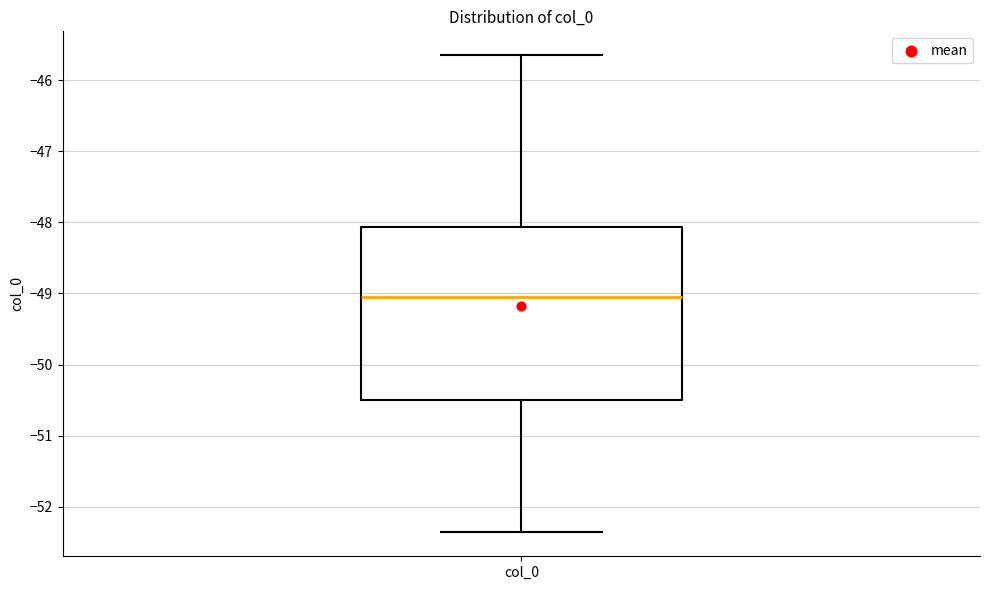

Where is the lower edge of the box for col_0 on the y-axis? The values are not printed on the chart, so give them approximately, as read against the axis.

-50.5